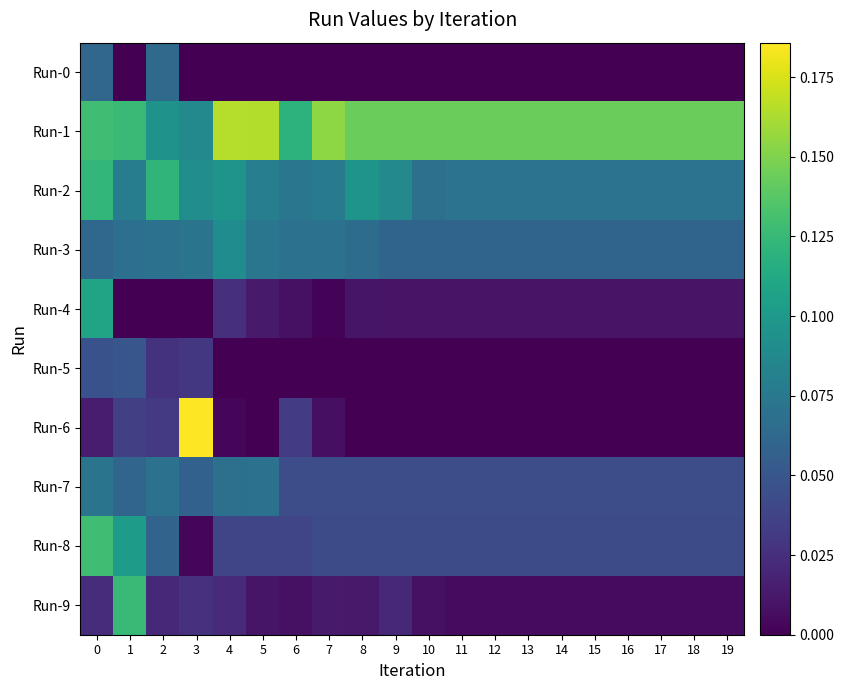

Which series has the widest spread of values?

Run-6